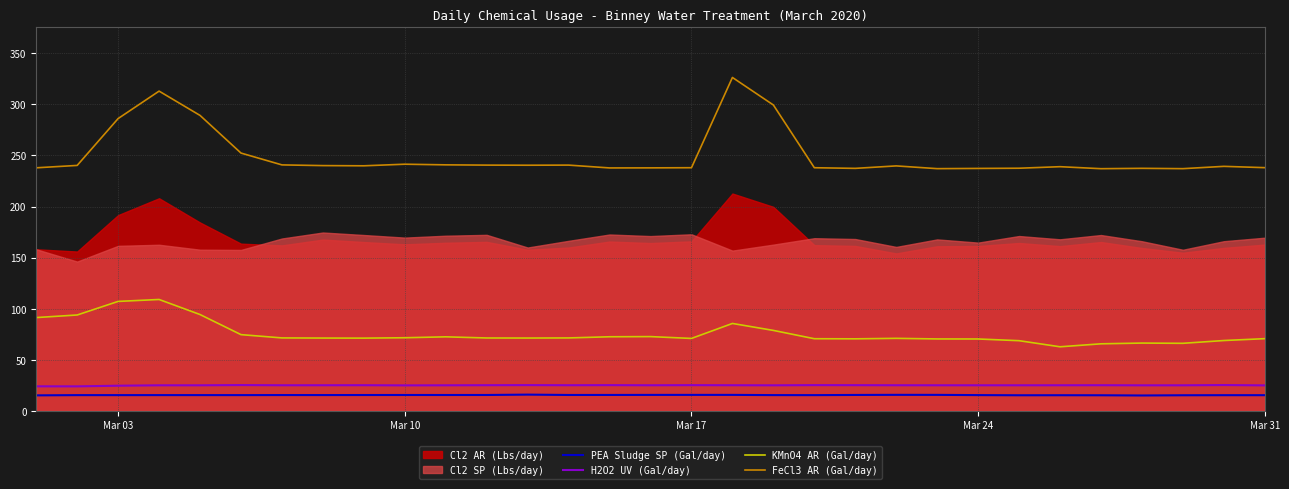

In PEA Sludge SP (Gal/day), how many points are lower than both neighbors (excluding endpoints)?

7